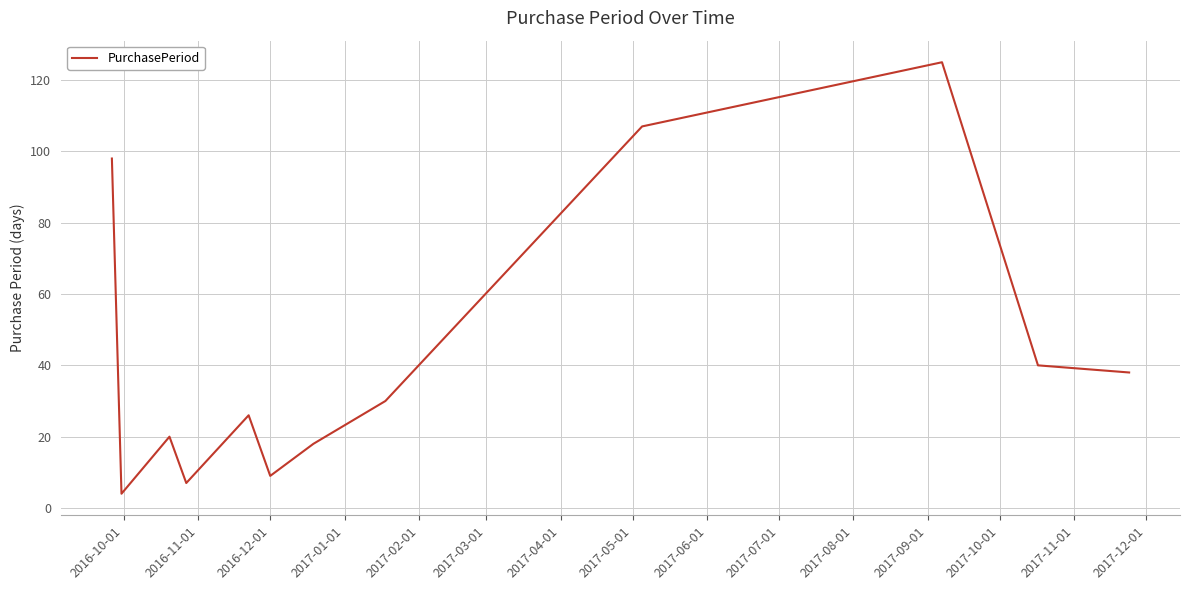

Reading left to right, extract all data points from this chart.

98	4	20	7	26	9	18	30	107	125	40	38